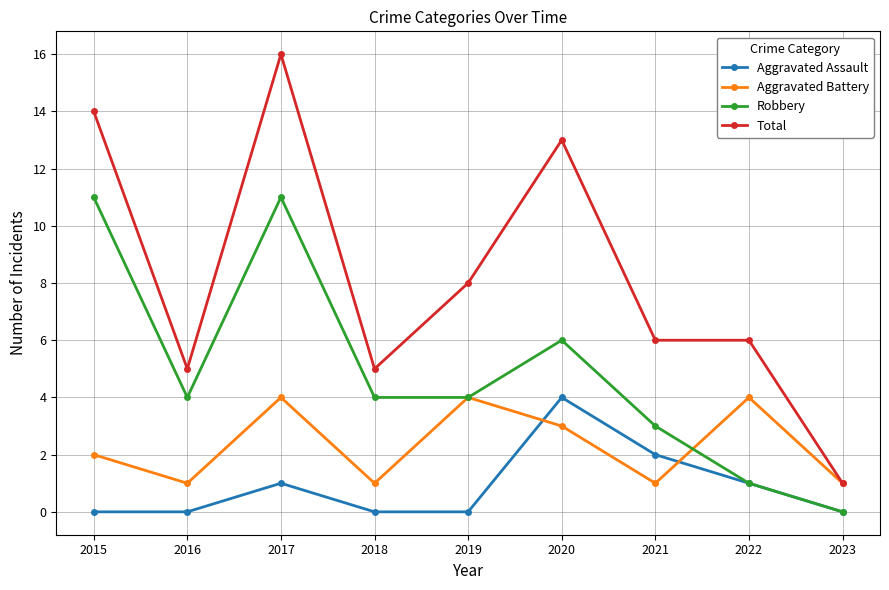

True or false: Total and Robbery intersect in this chart.

False